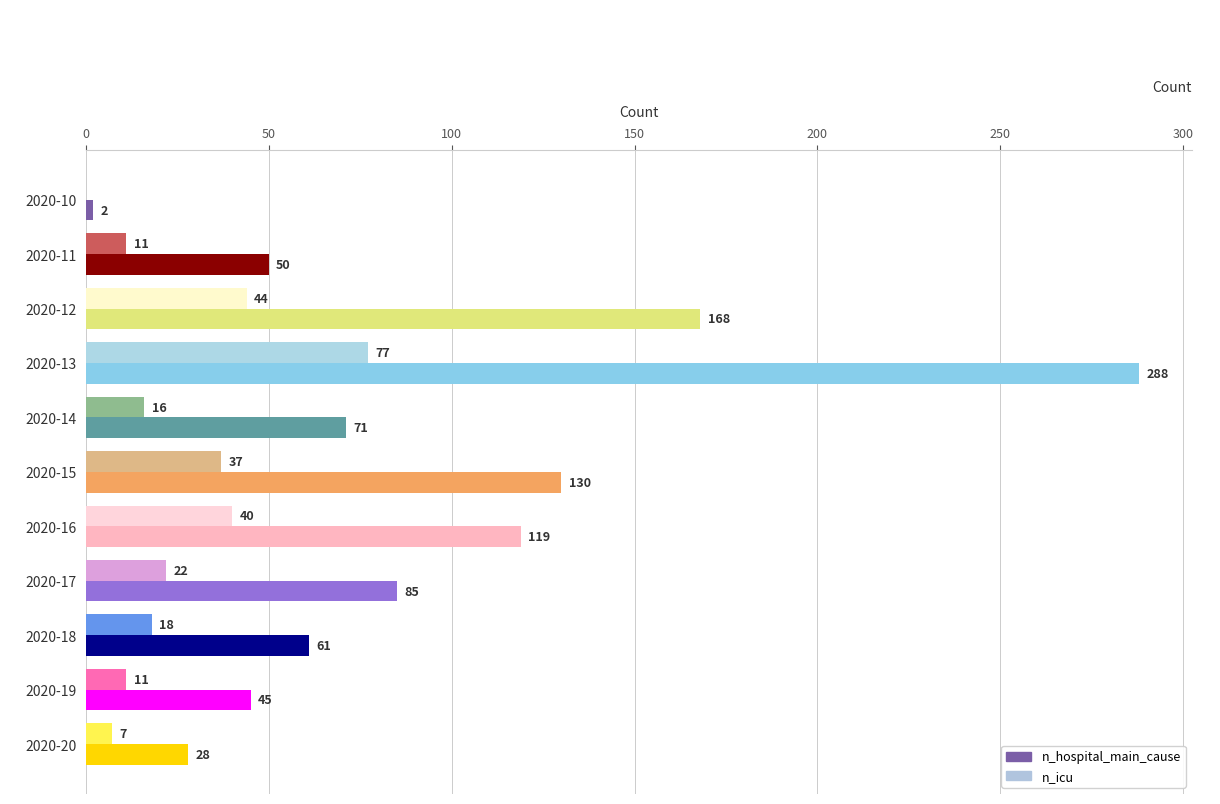

At which label does n_hospital_main_cause reach its peak?

2020-13